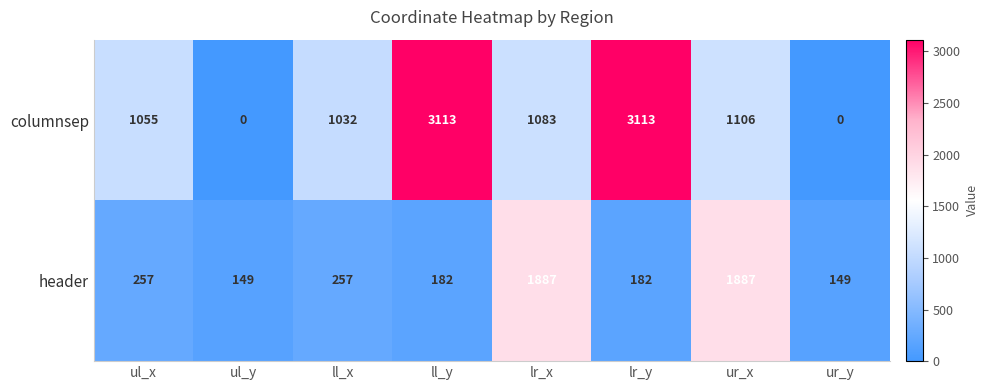

Reading left to right, transcribe all the data shown in this chart.

columnsep: 1055	0	1032	3113	1083	3113	1106	0
header: 257	149	257	182	1887	182	1887	149